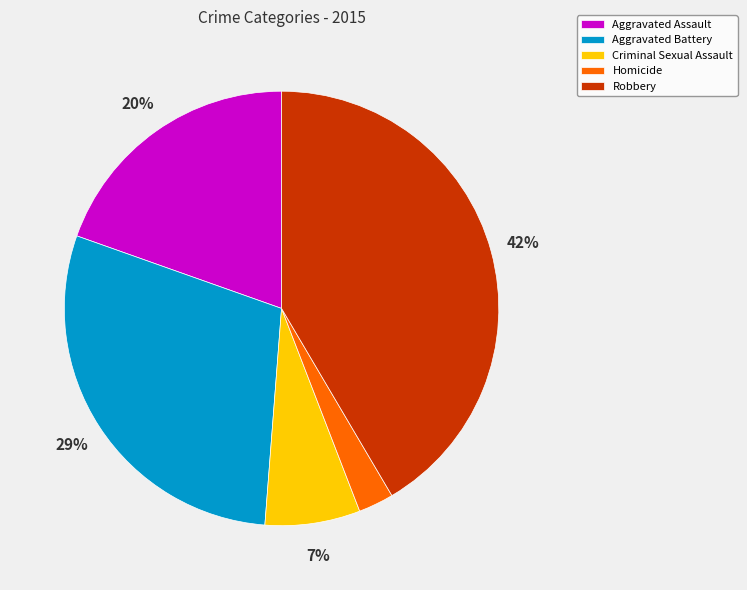

To the nearest percent, what is the difference between the largest and smallest slice percentages?

39%